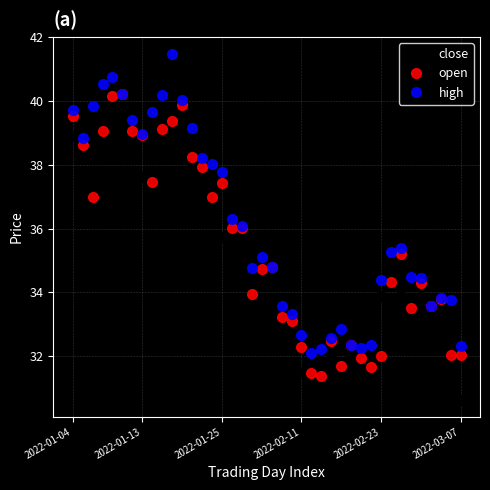

Rank the series by their average value, from highest to lowest.

high, open, close